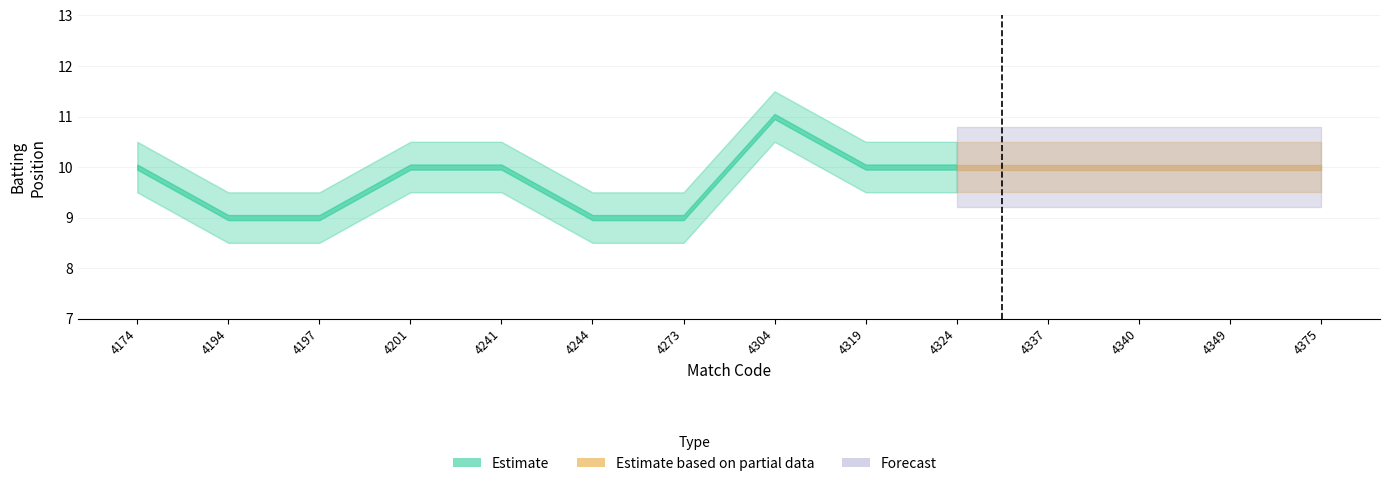

The value at 4174 is 14. True or false?

False